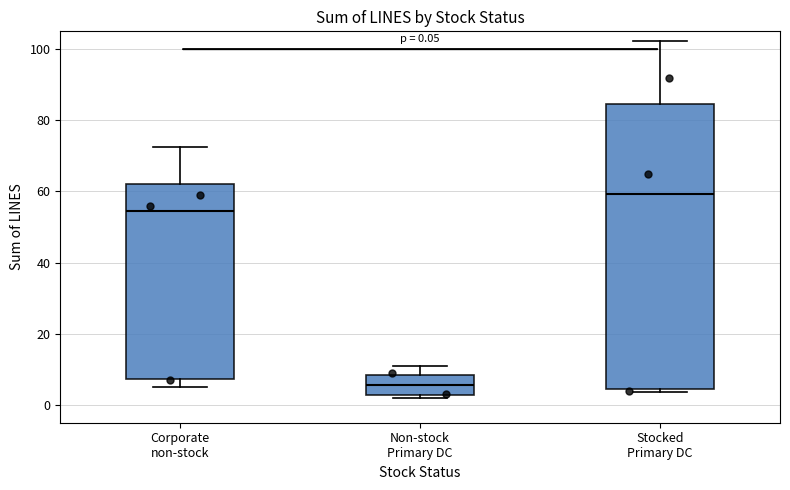

Comparing the boxes themselves (not the whiskers), which one is the tallest?

Stocked Primary DC